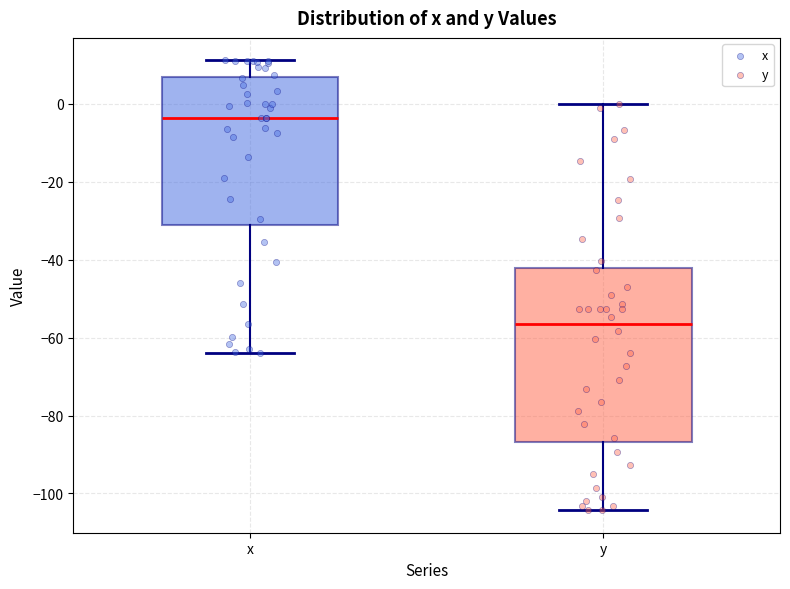

Which box's median line is the lowest?

y